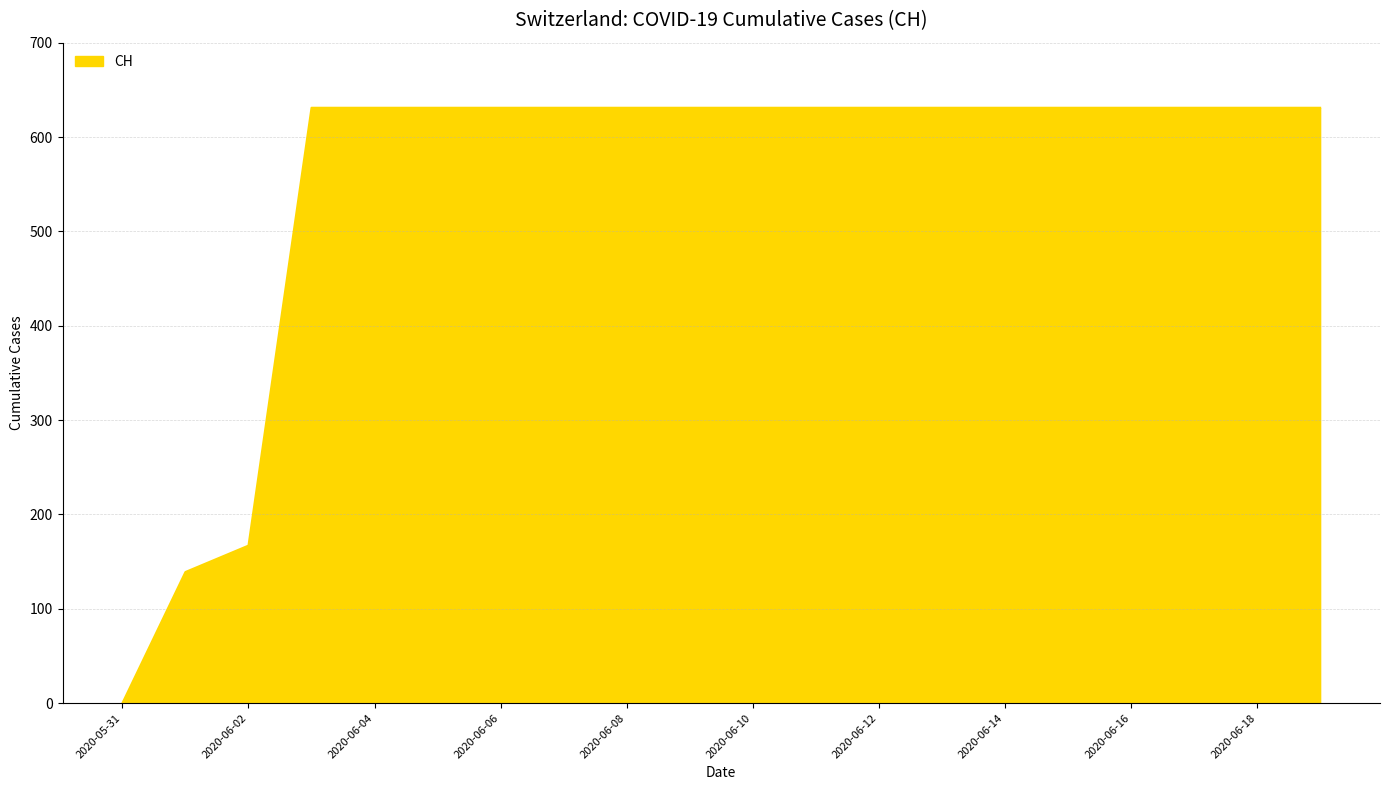

What is the greatest value displayed?

631